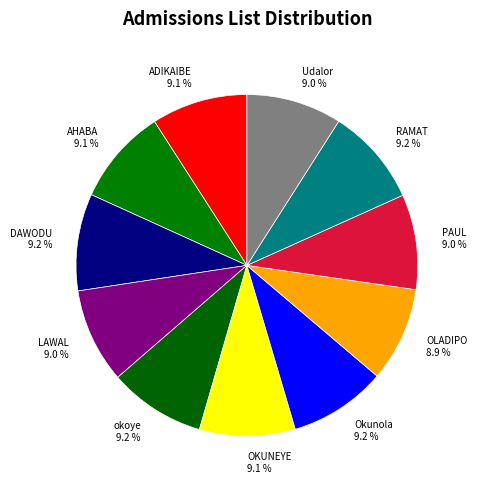

Does OLADIPO 8.9 % represent more than half of the total?

No